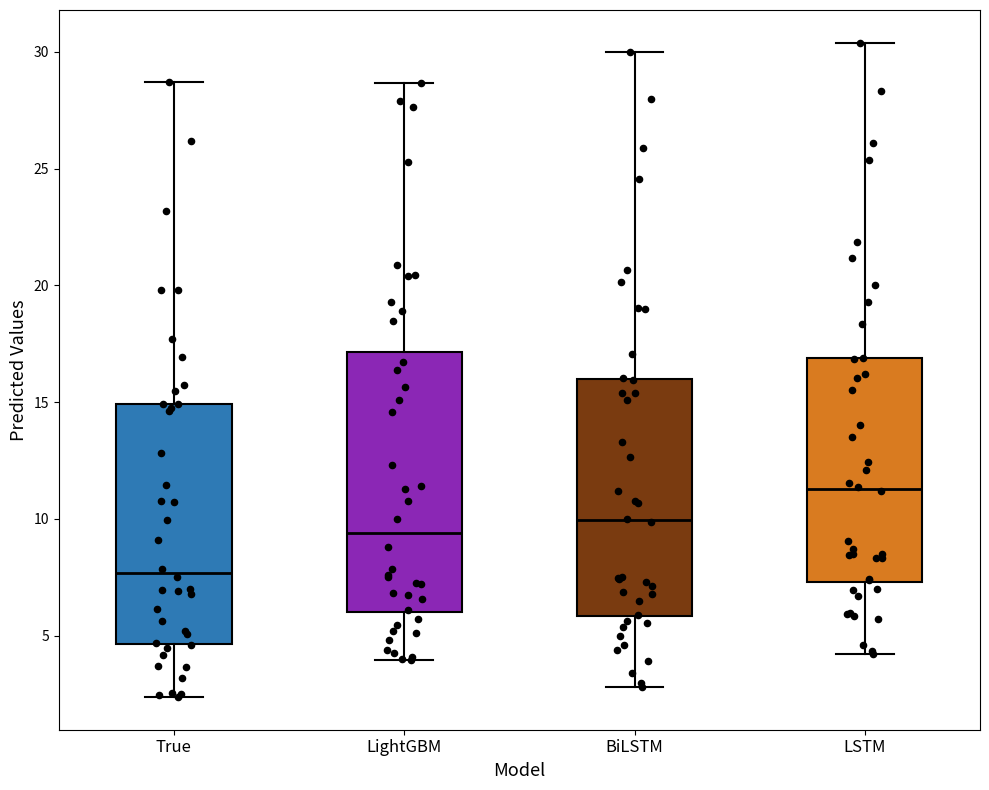

Reading left to right, read every box against the y-axis: the position of its median line, the range the box covers, and the ends of its whiskers. The values are not printed on the chart, so give them approximately, as read against the axis.

True: median 7.5, box 4.5 to 15.0, whiskers 2.5 to 28.5
LightGBM: median 9.5, box 6.0 to 17.0, whiskers 4.0 to 28.5
BiLSTM: median 10.0, box 6.0 to 16.0, whiskers 3.0 to 30.0
LSTM: median 11.5, box 7.5 to 17.0, whiskers 4.0 to 30.5